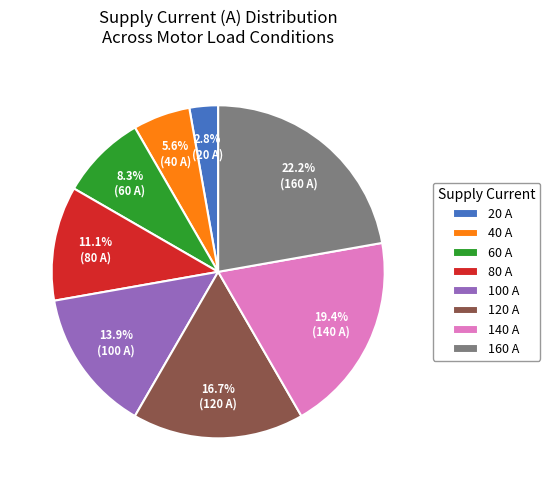

How many slices are in this pie chart?

8